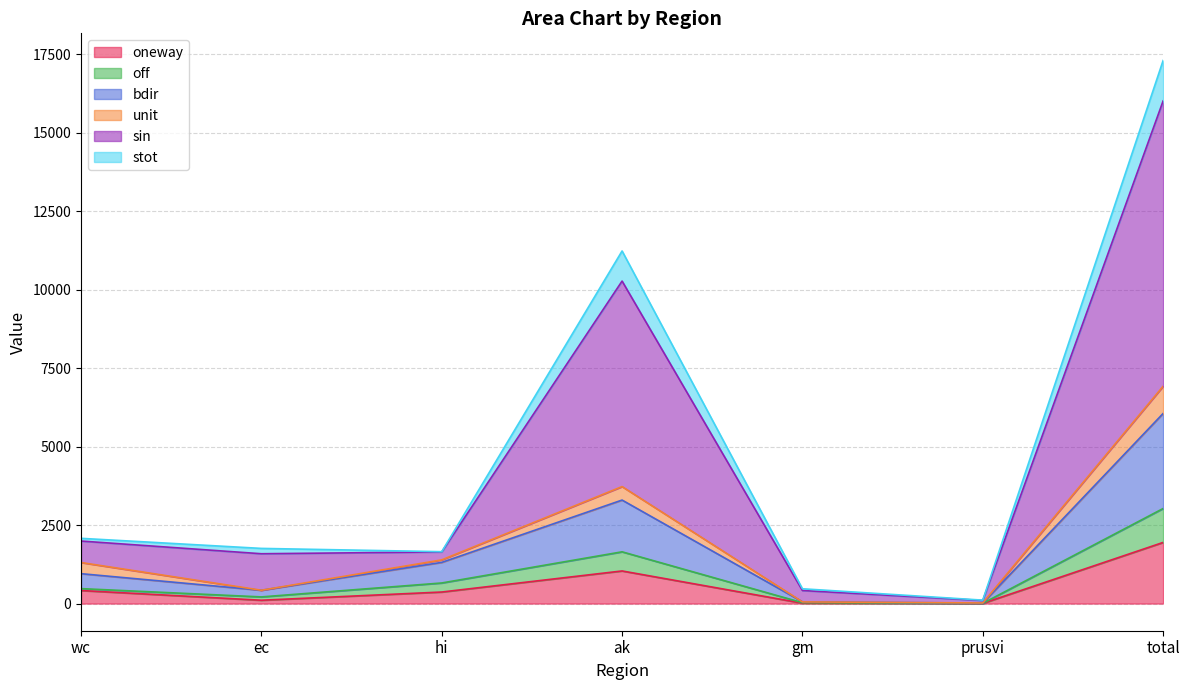

What is the approximate value of oneway at ak?

1038.6